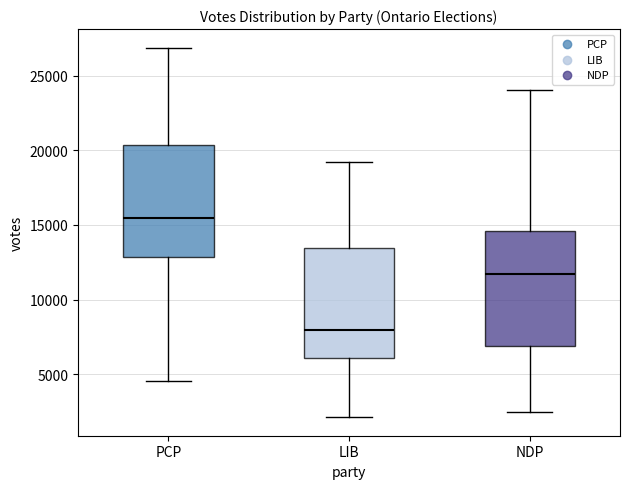

Which box's median line is the highest?

PCP